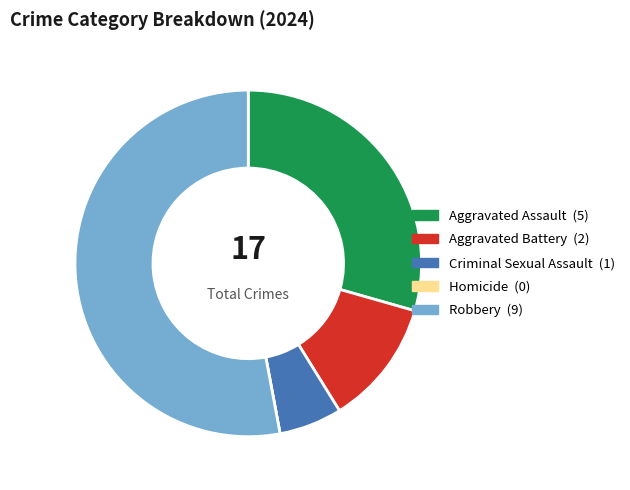

What is the ratio of the value at Robbery to the value at Aggravated Assault?

1.8